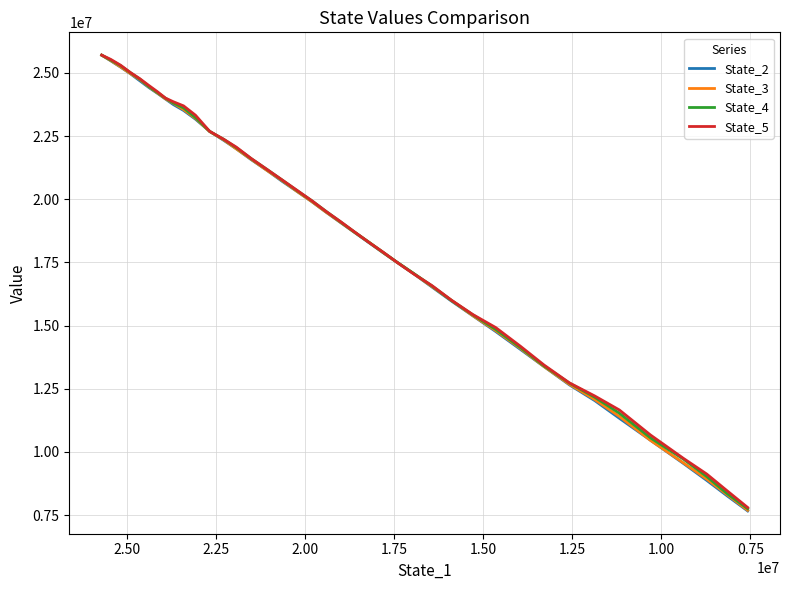

What is the value of the State_3 point at the 22nd from the left?

18698790.2